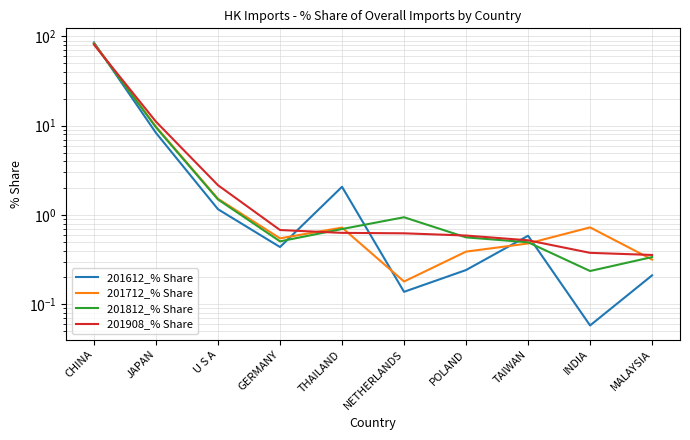

What is the sum of the 201712_% Share values at MALAYSIA and JAPAN?

10.1